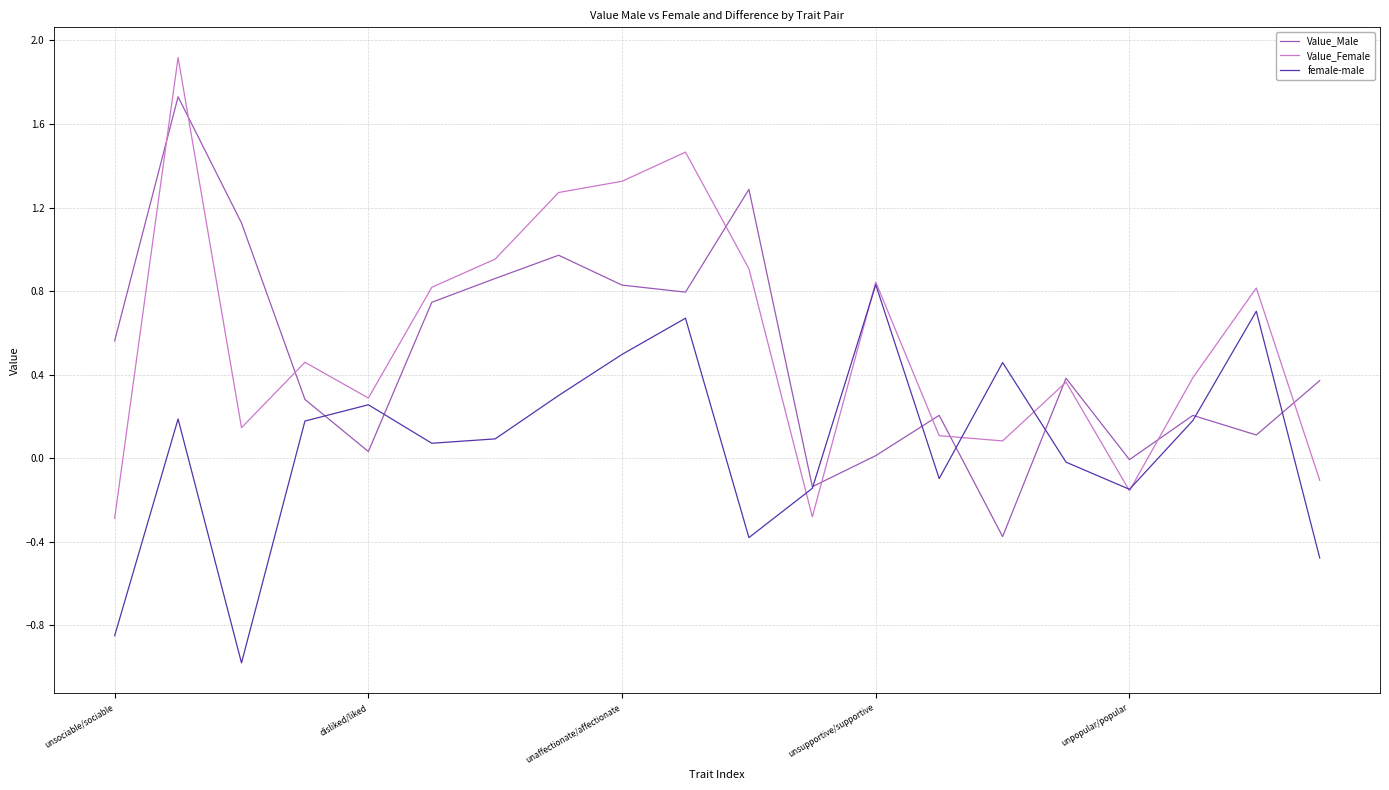

What is the maximum value for Value_Female?

1.9